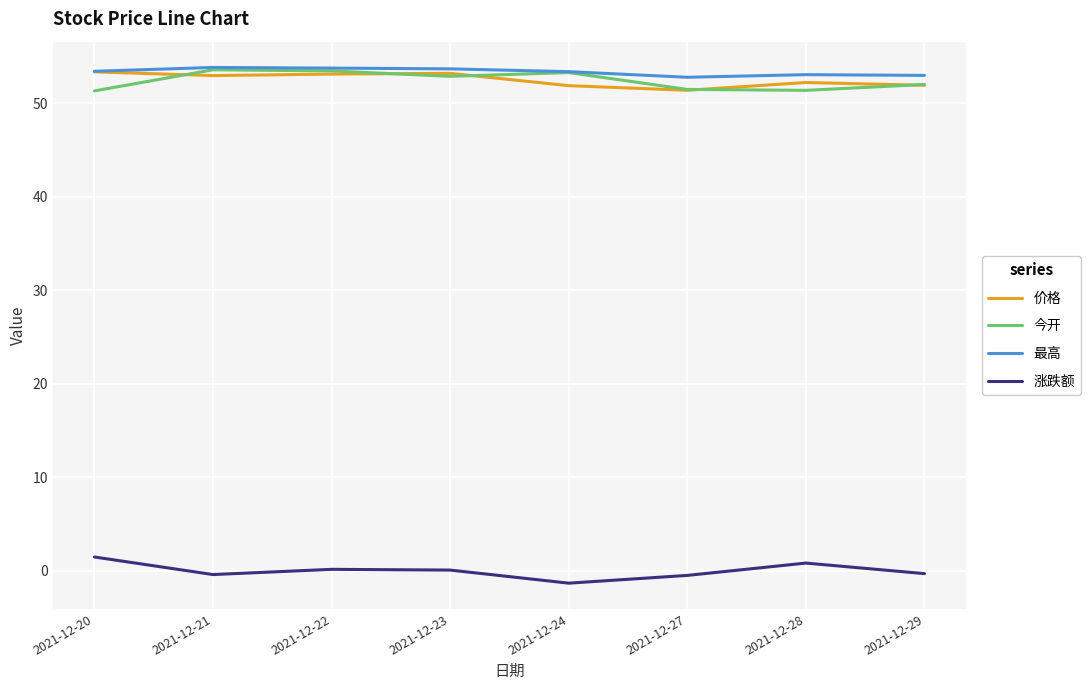

Is the value of 最高 at 2021-12-29 greater than the value of 涨跌额 at 2021-12-29?

Yes